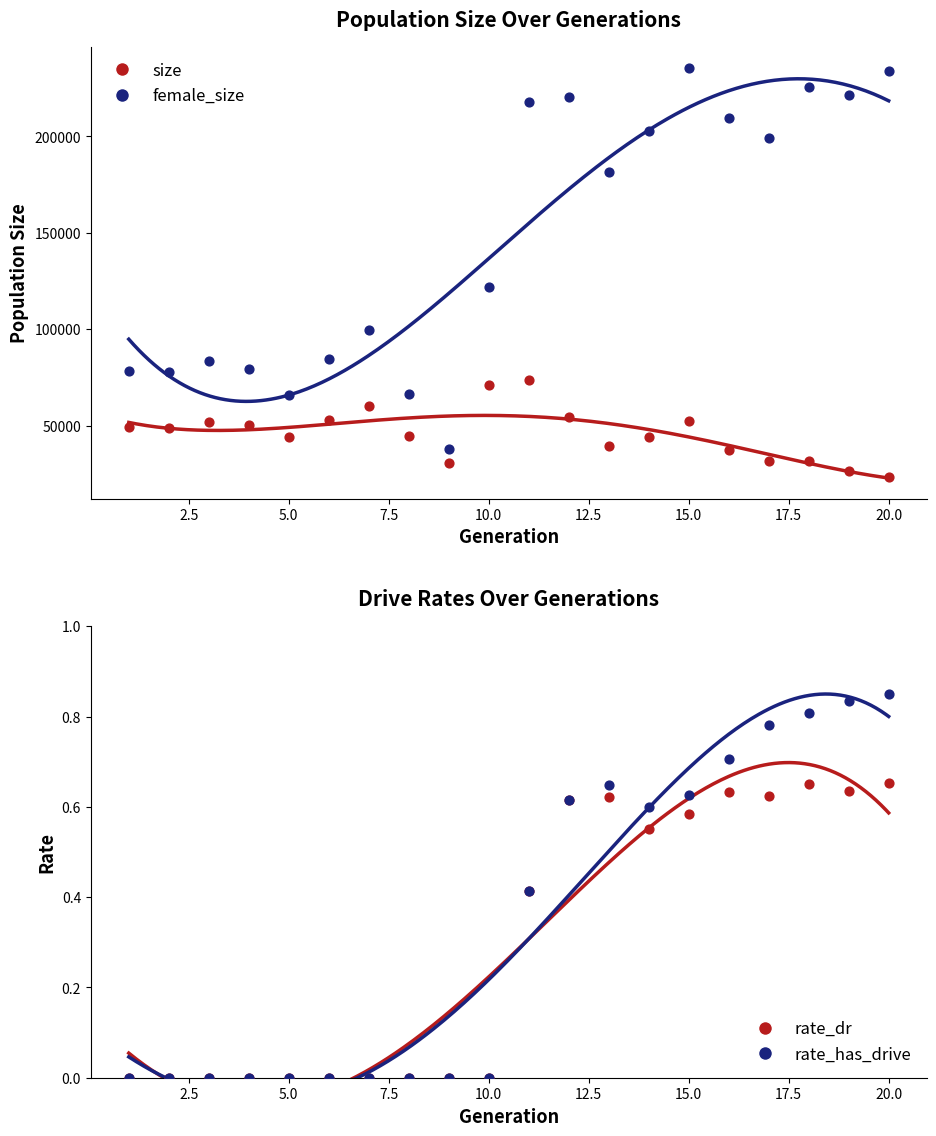

Which series reaches the minimum Y coordinate?

rate_dr